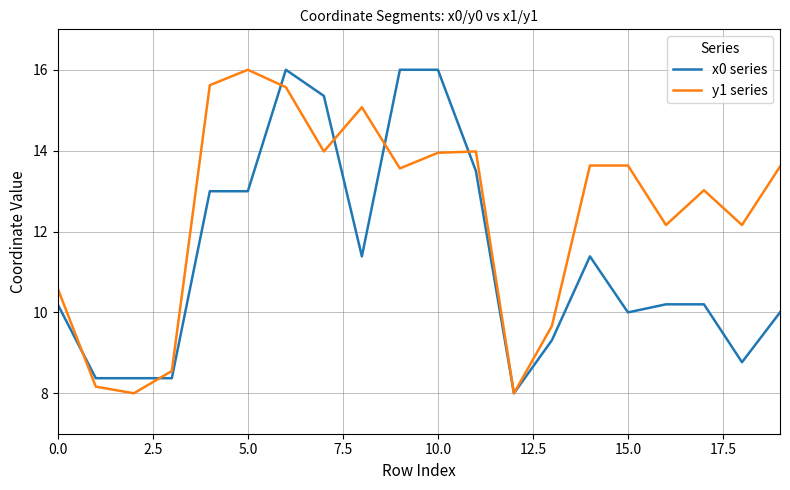

What is the maximum value shown in the chart?

16.0